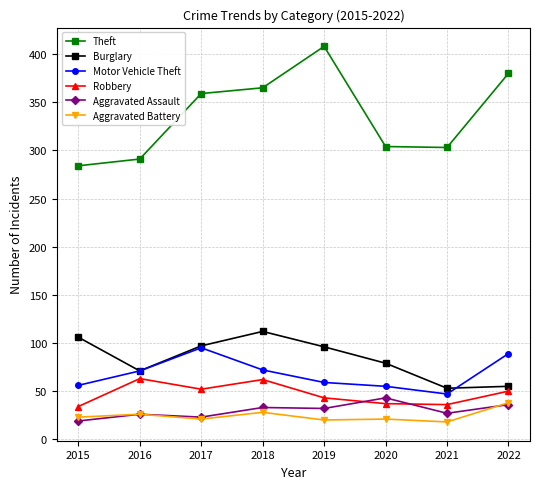

What is the minimum value for Aggravated Assault?

19